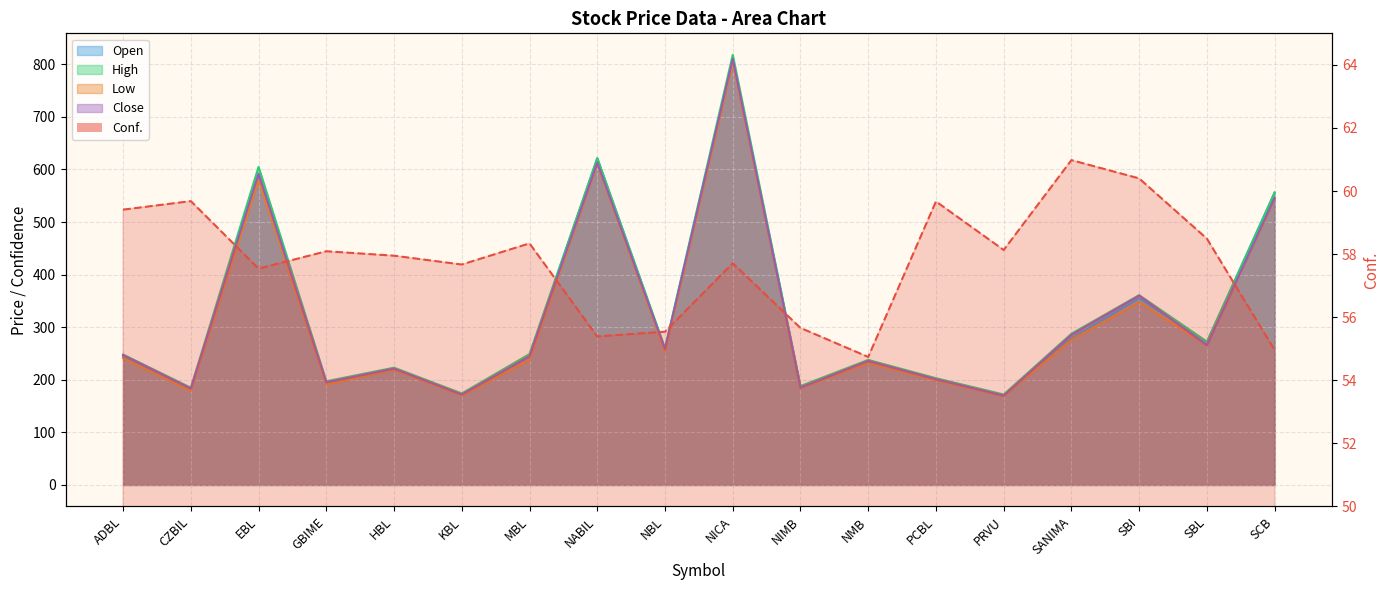

What is the label of the 10th point from the left?

NICA